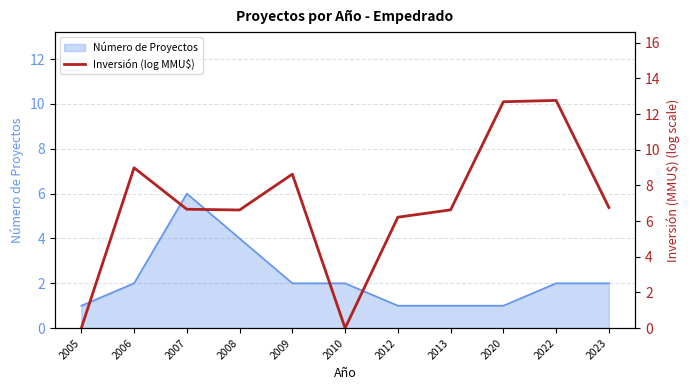

At which label does Número de Proyectos reach its peak?

2007